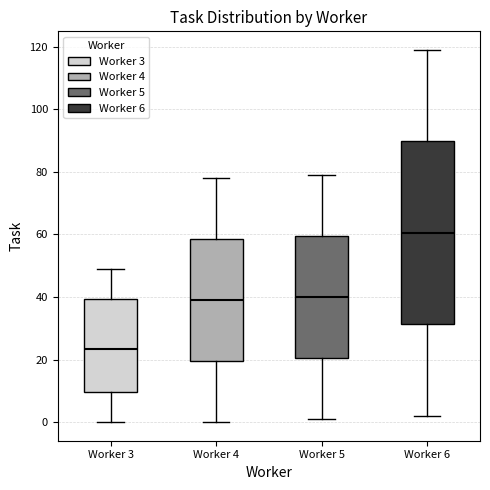

Reading left to right, transcribe this box plot: for each box, give where its median line is, the range the box spans, and where its two whiskers end, as read against the y-axis. The values are not printed on the chart, so give them approximately, as read against the axis.

Worker 3: median 24, box 10 to 40, whiskers 0 to 50
Worker 4: median 40, box 20 to 58, whiskers 0 to 78
Worker 5: median 40, box 20 to 60, whiskers 2 to 80
Worker 6: median 60, box 32 to 90, whiskers 2 to 120